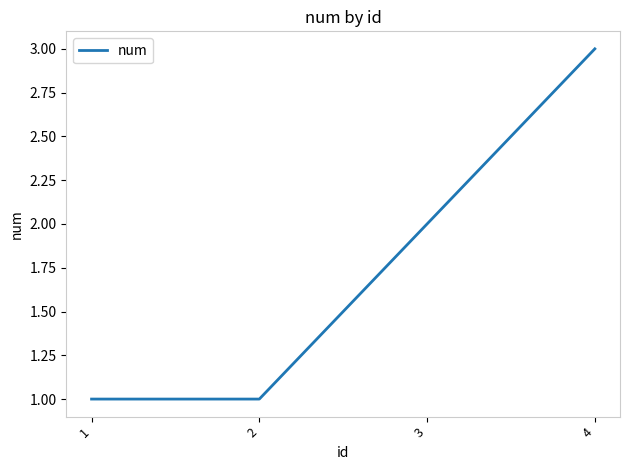

What is the change in value from 2 to 4?

+2